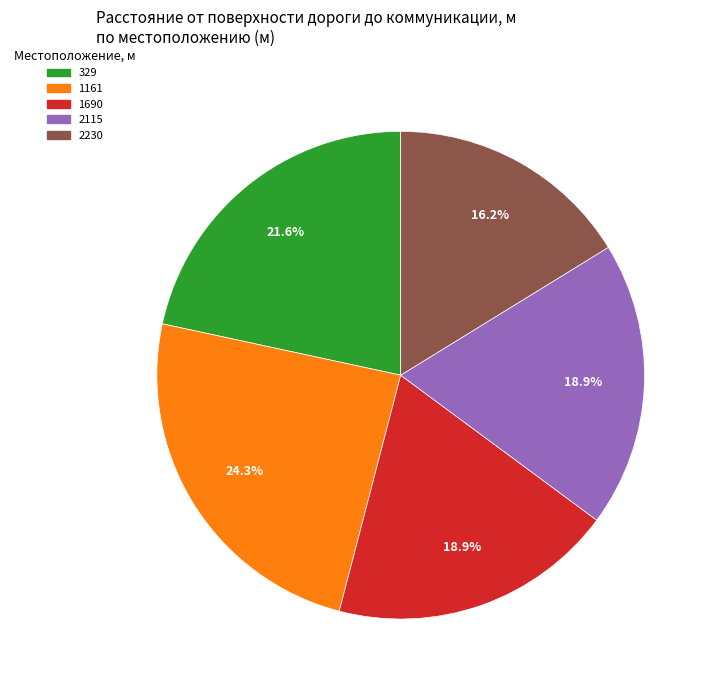

What is the smallest slice in the pie chart?

2230